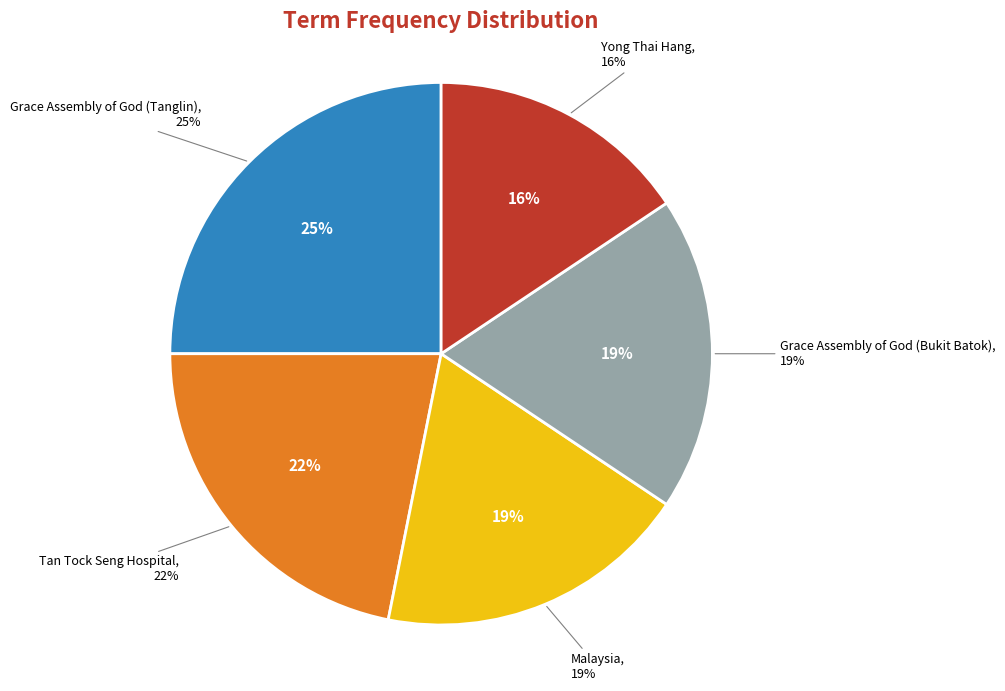

Between Grace Assembly of God (Bukit Batok) and Malaysia, which is larger?

Grace Assembly of God (Bukit Batok)